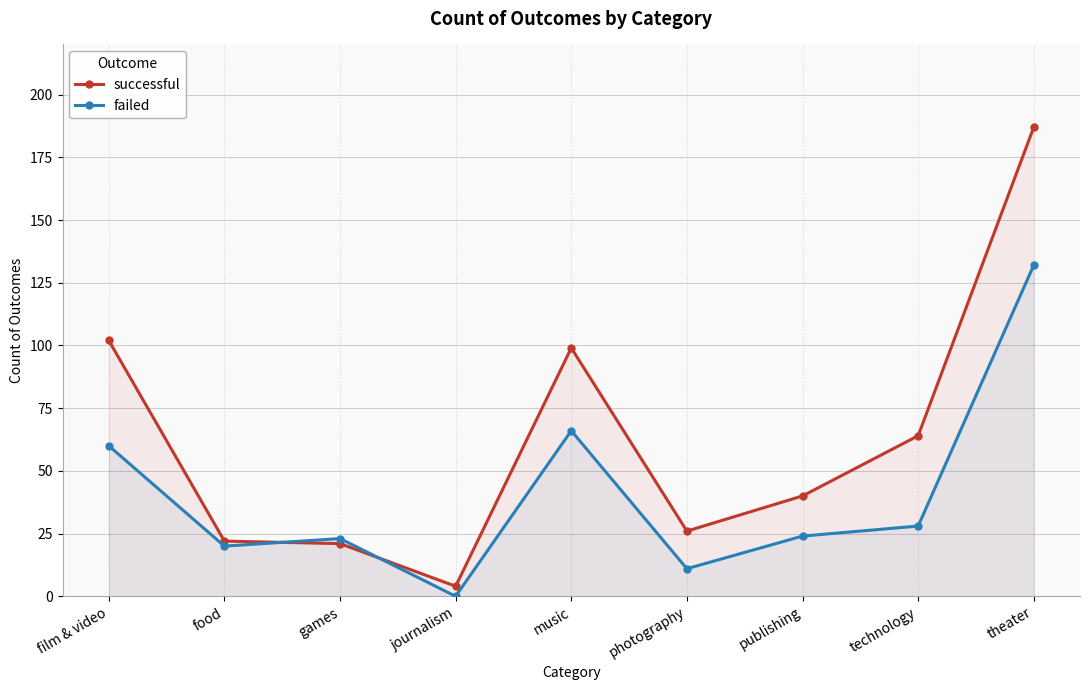

After their last crossing, which series has the higher values: failed or successful?

successful